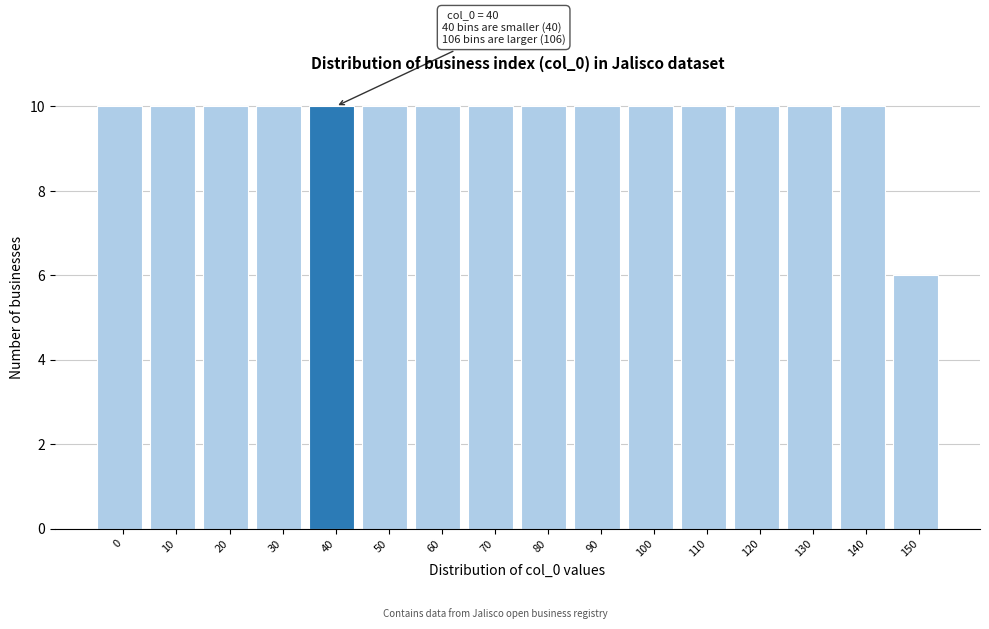

Reading left to right, extract all data points from this chart.

0=10	10=10	20=10	30=10	40=10	50=10	60=10	70=10	80=10	90=10	100=10	110=10	120=10	130=10	140=10	150=6